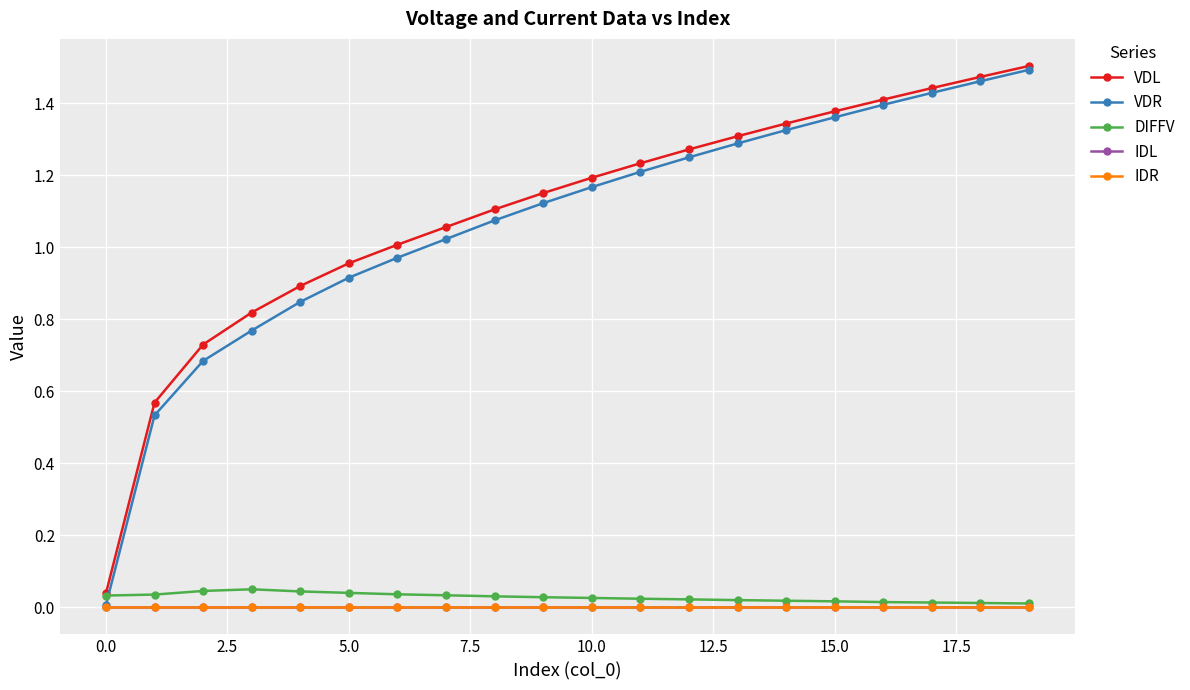

Does the chart have visible grid lines?

Yes